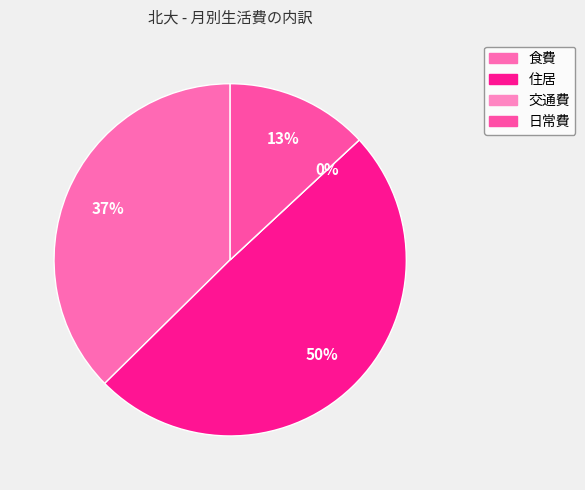

True or false: 住居 accounts for 58% of the total.

False